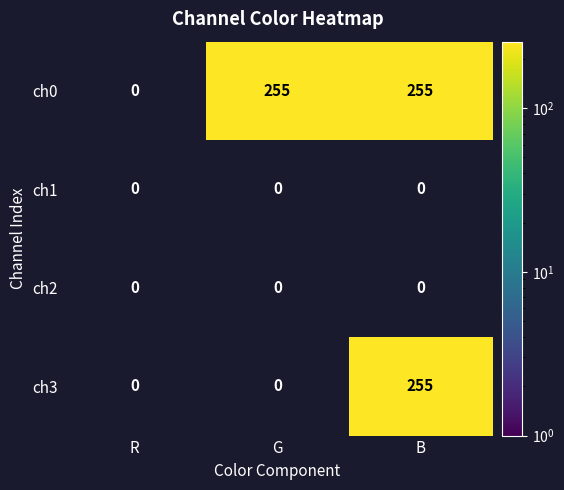

Which category has the lowest value across all series?

G